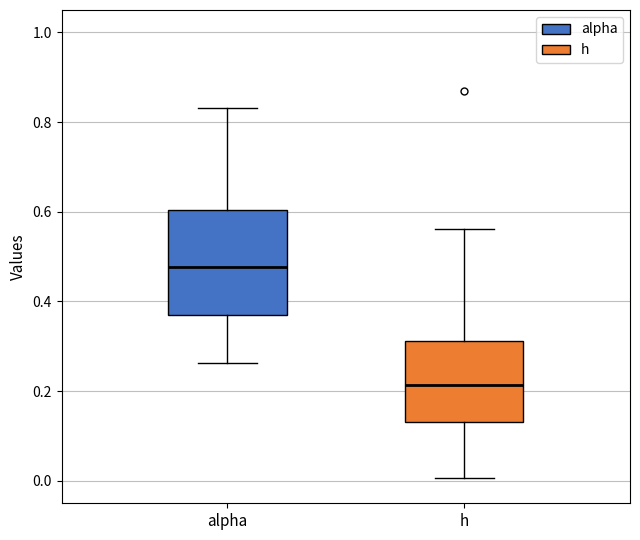

Reading left to right, transcribe this box plot: for each box, give where its median line is, the range the box spans, and where its two whiskers end, as read against the y-axis. The values are not printed on the chart, so give them approximately, as read against the axis.

alpha: median 0.48, box 0.36 to 0.60, whiskers 0.26 to 0.84
h: median 0.22, box 0.14 to 0.32, whiskers 0.00 to 0.56